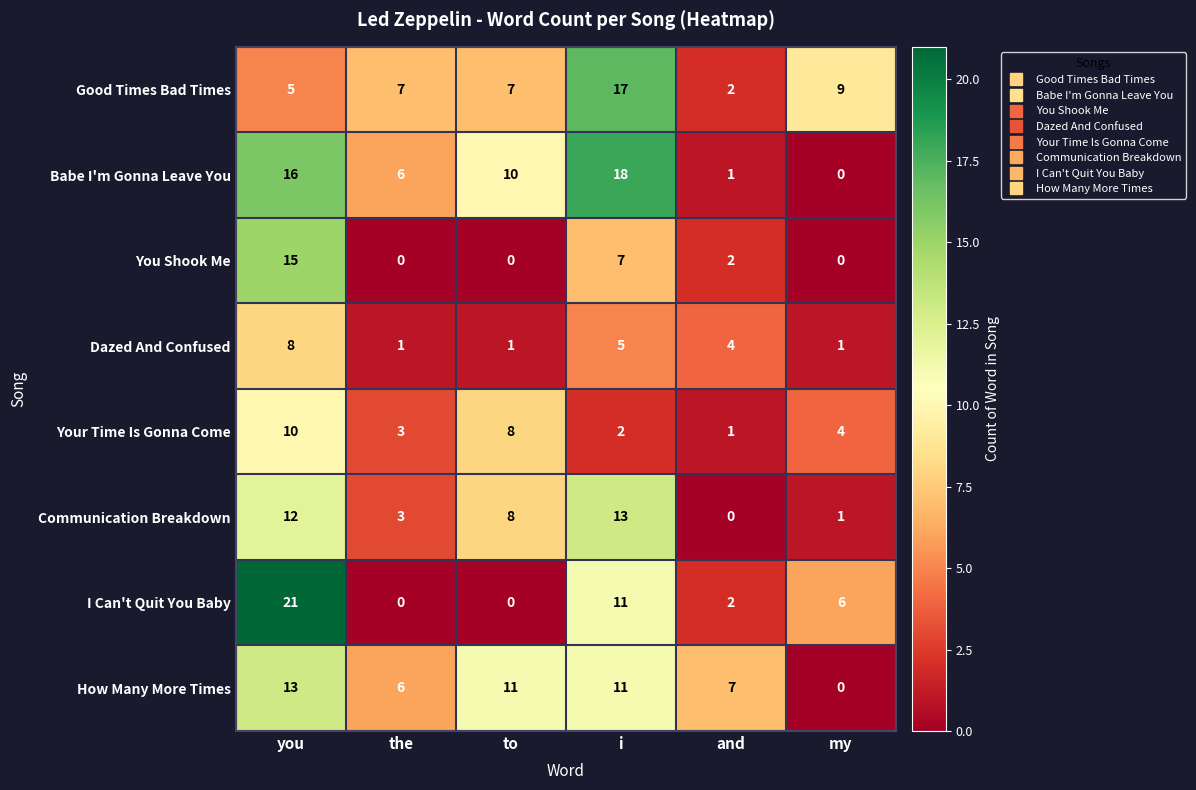

What is the average value of the Good Times Bad Times series?

8